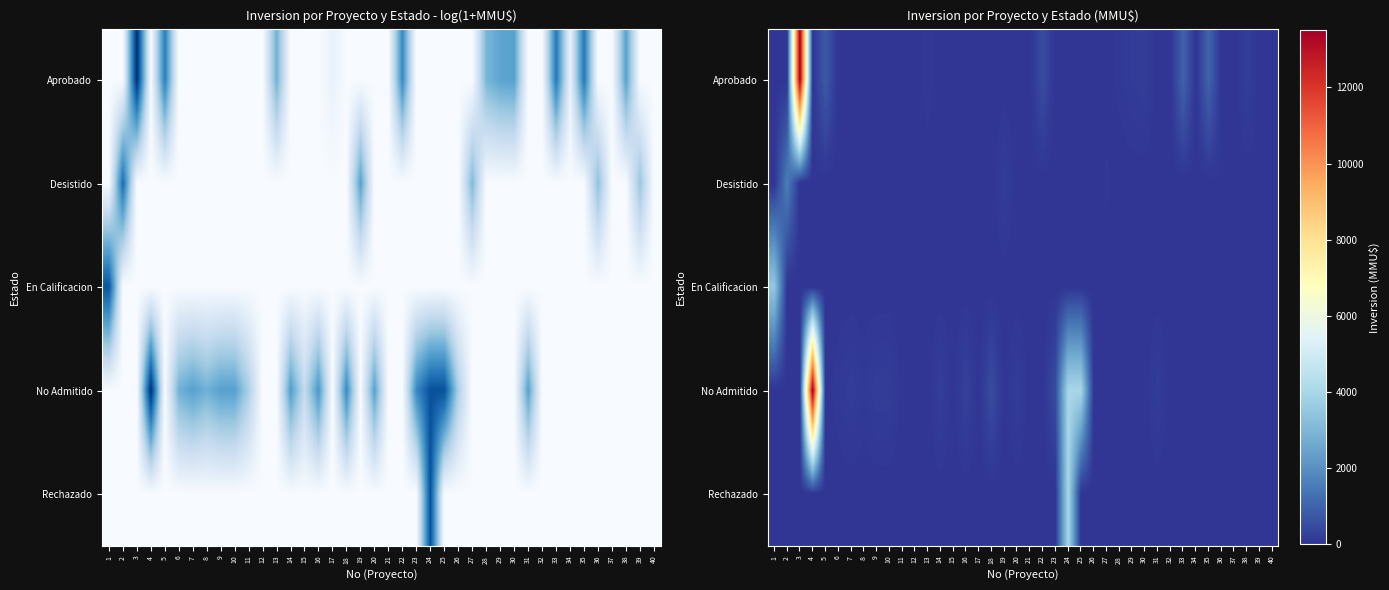

Rank the series by their maximum value, from highest to lowest.

Aprobado, No Admitido, Rechazado, En Calificacion, Desistido